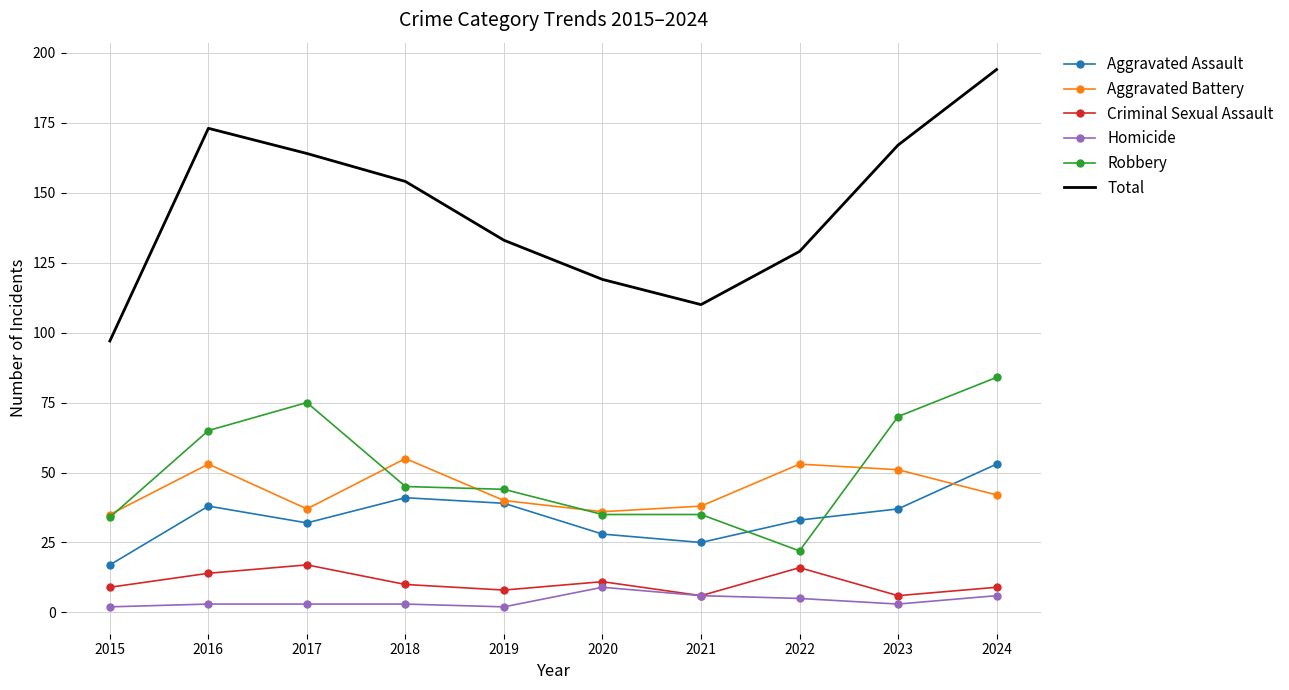

What is the sum of the Total values at 2017 and 2022?

293